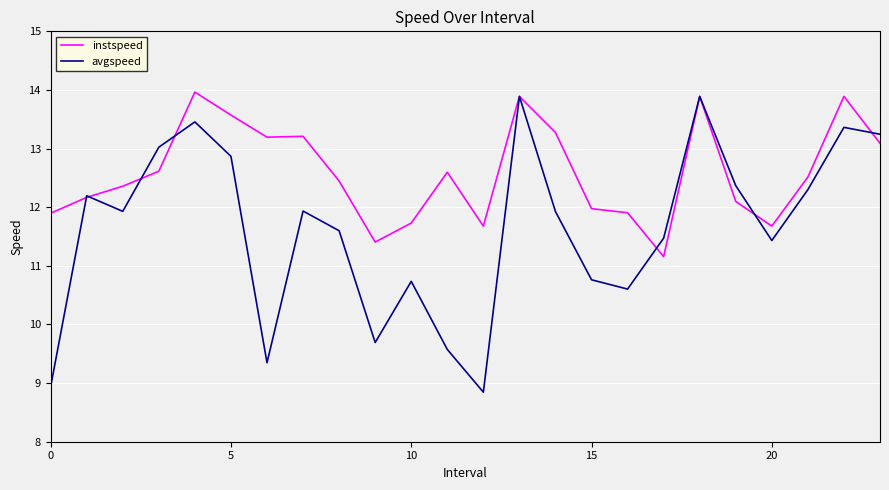

What is the maximum value shown in the chart?

14.0